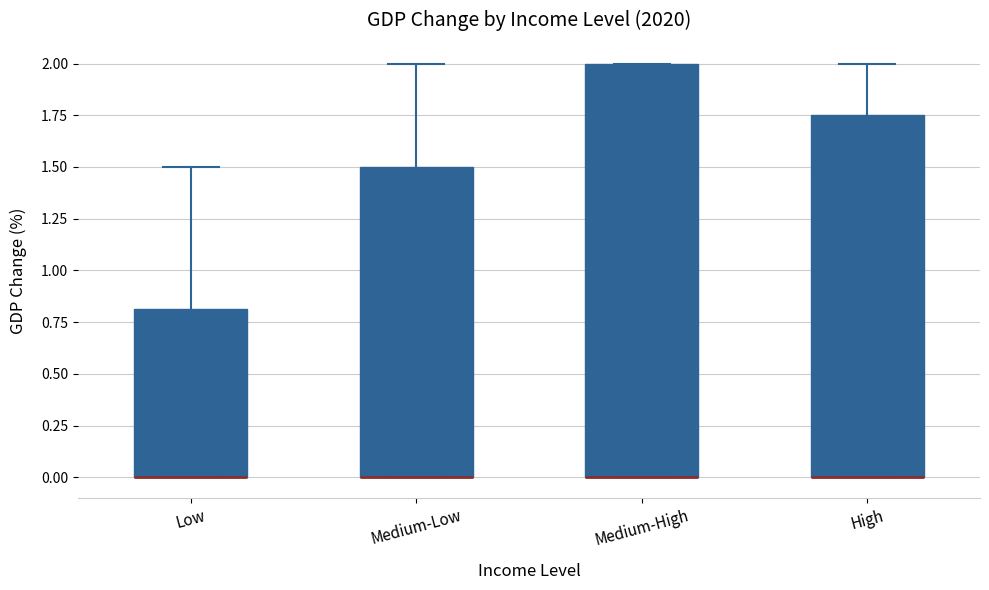

Where does the upper whisker of the box for High end on the y-axis? The values are not printed on the chart, so give them approximately, as read against the axis.

2.00